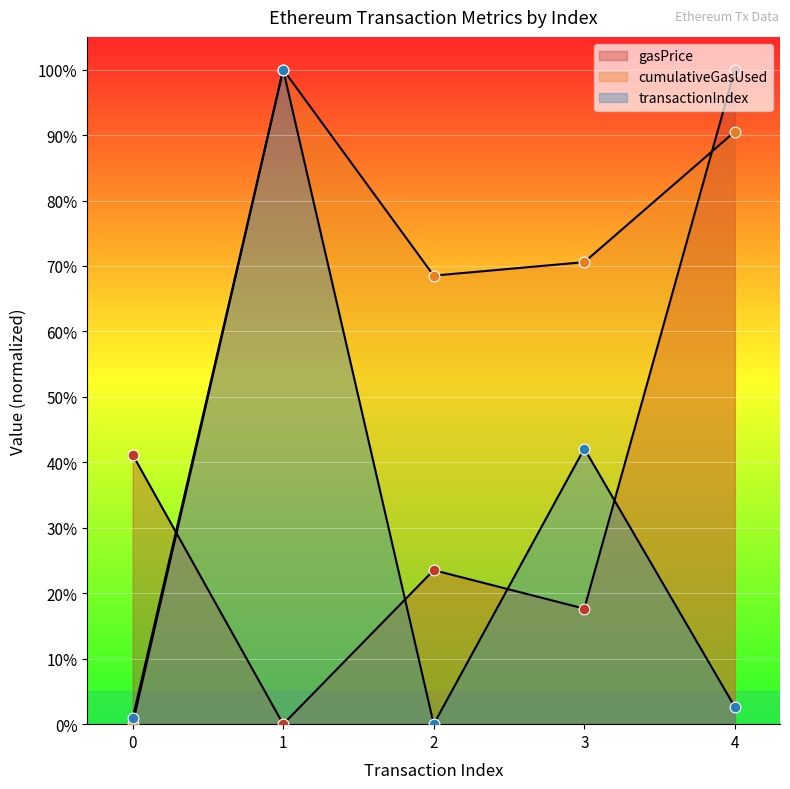

At which category is the sum across all series the highest?

1